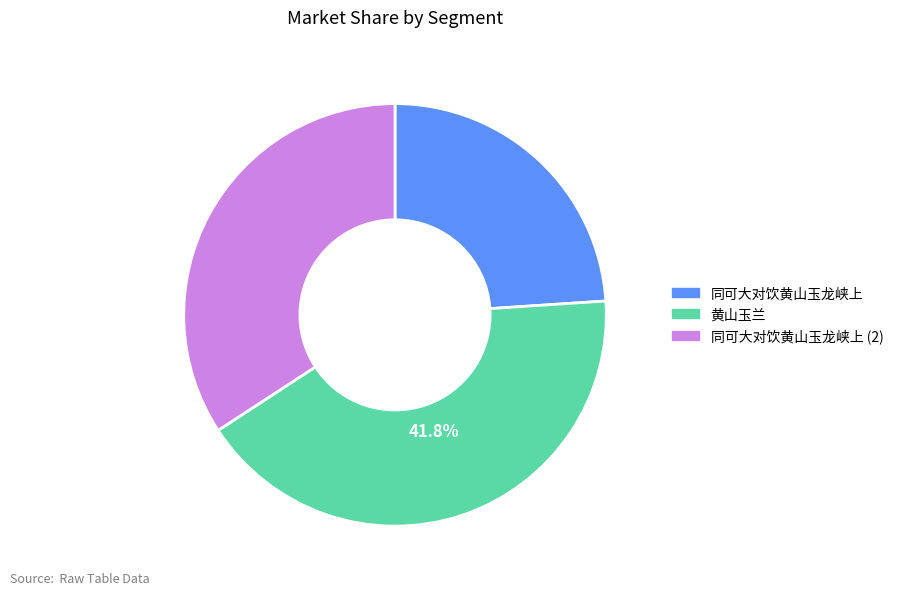

To the nearest percent, what is the average slice percentage?

33%